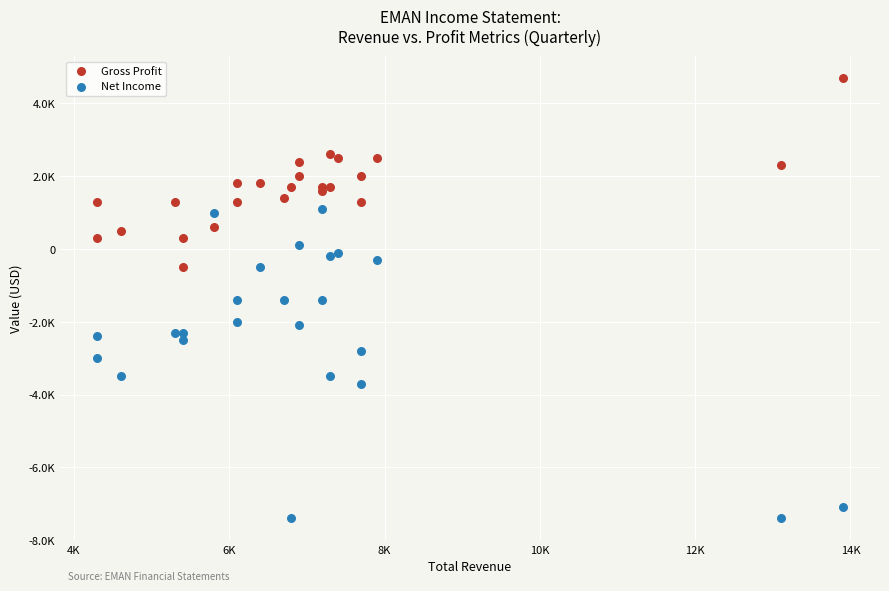

Which series has the largest Y range (max minus min)?

Net Income